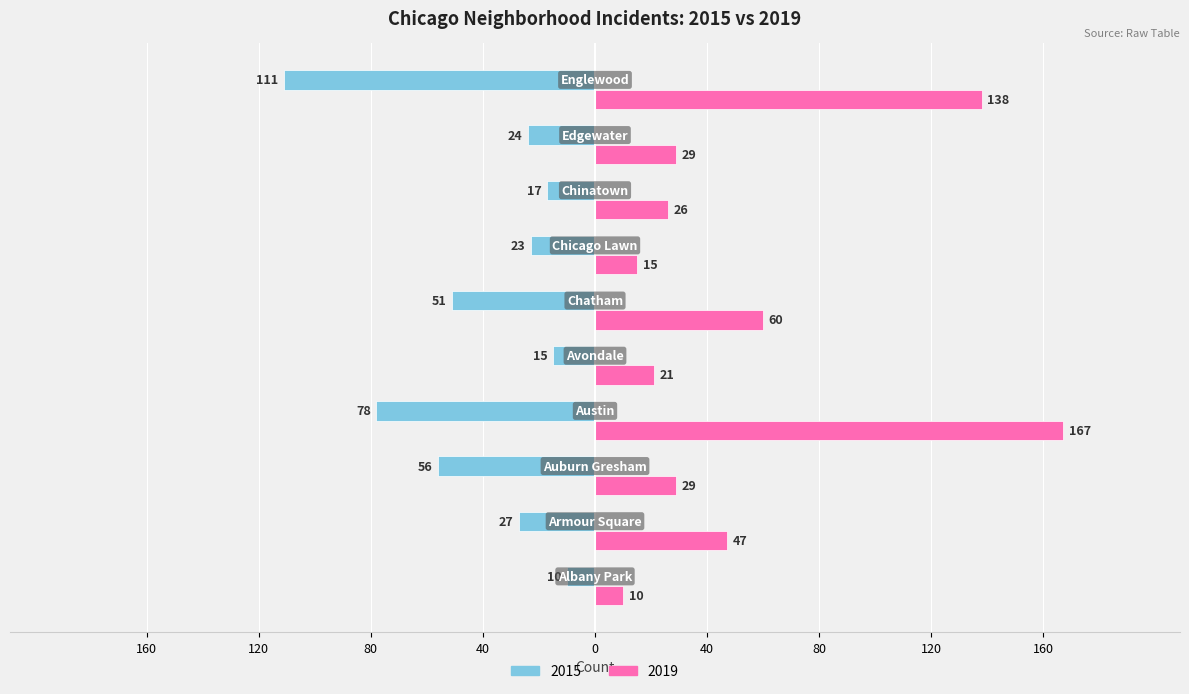

What are all the series names shown in the legend?

2015, 2019